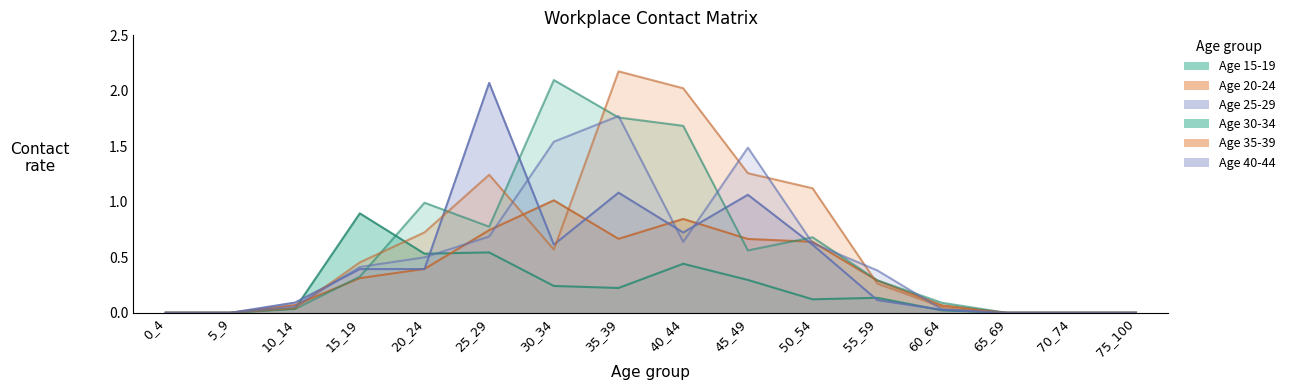

What is the total value across all series at 15_19?

2.8